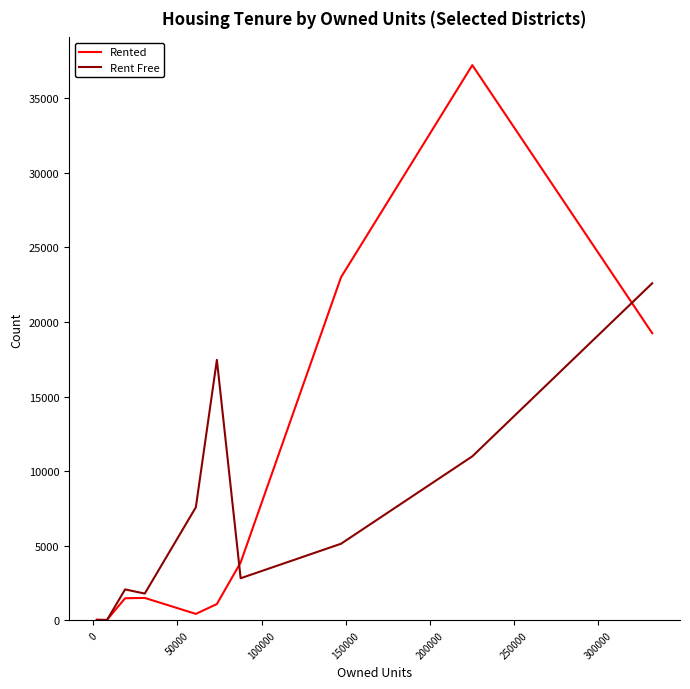

What is the greatest value displayed?

37217